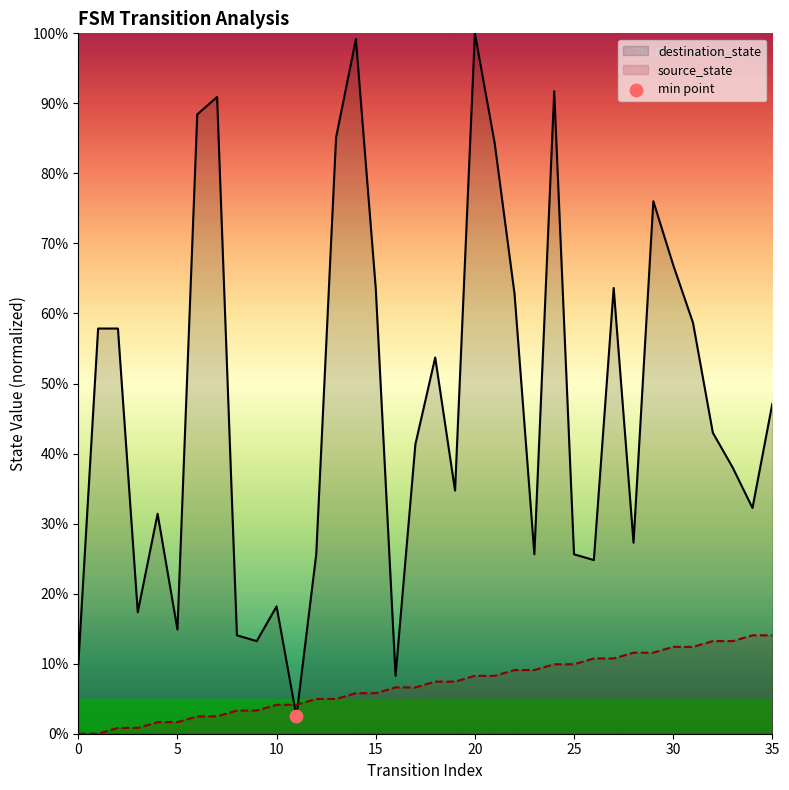

What are all the series names shown in the legend?

source_state, destination_state